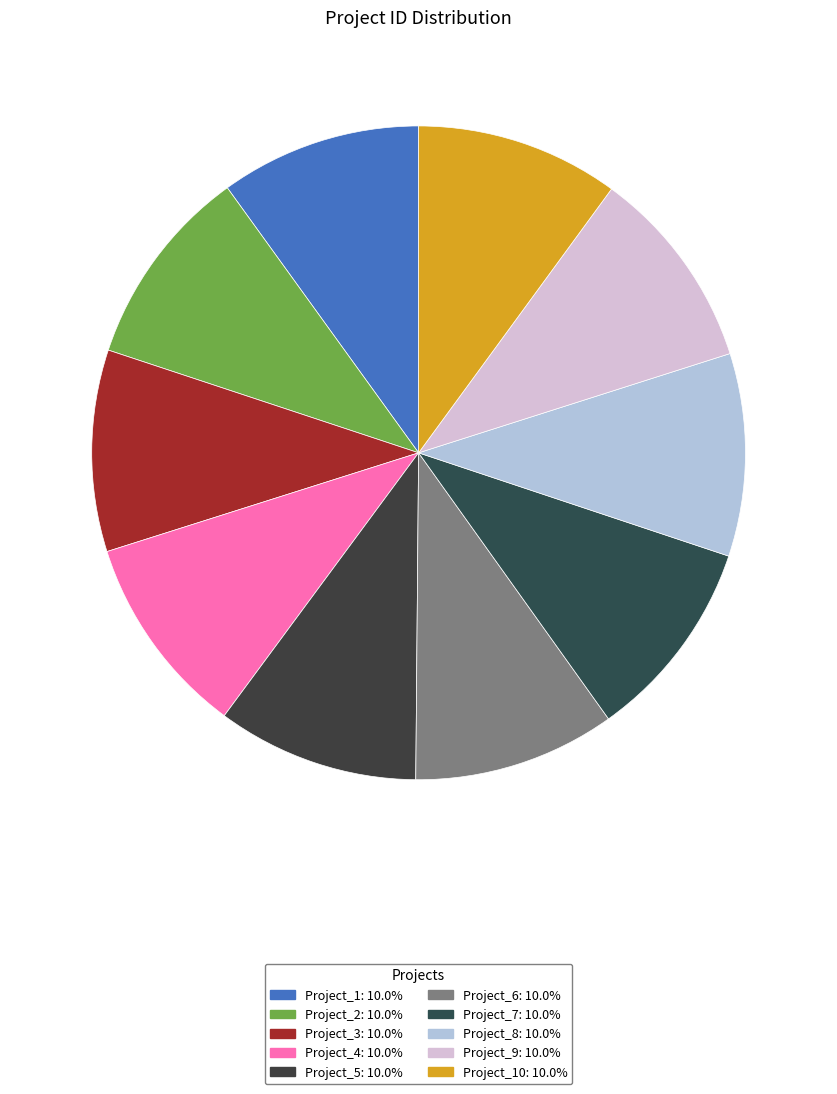

Count the number of slices in the pie.

10